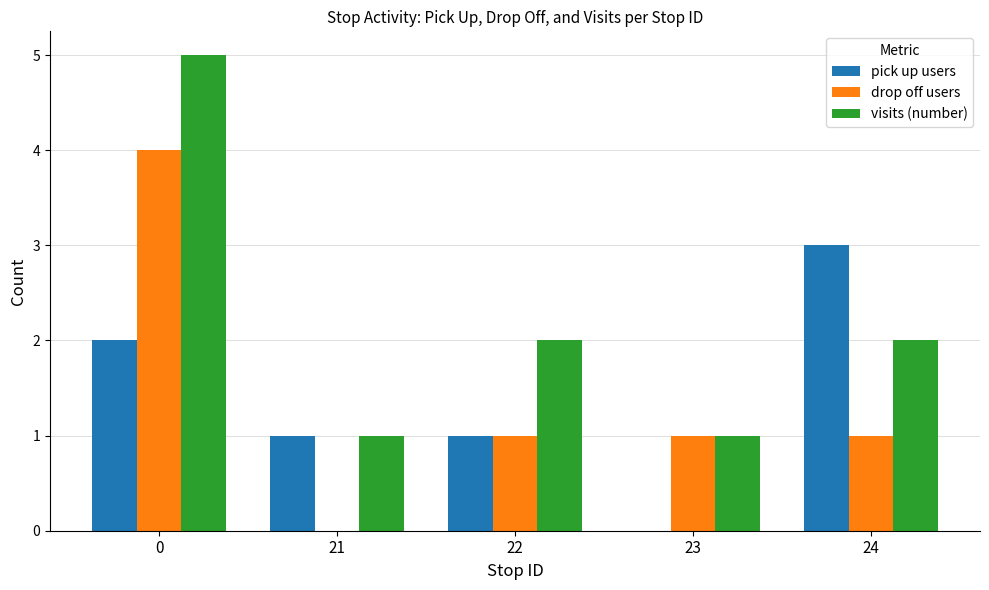

Is it true that visits (number) equals 1 at 23?

True